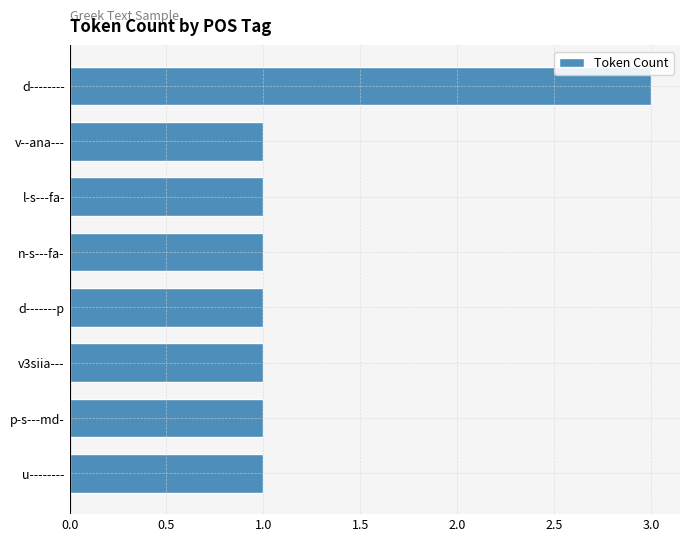

Approximately how many times larger is the value at n-s---fa- compared to v--ana---?

1.0